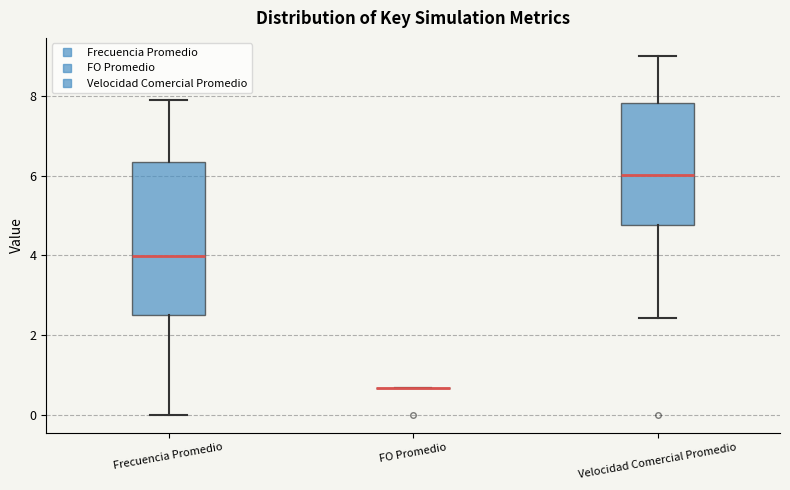

Reading left to right, transcribe this box plot: for each box, give where its median line is, the range the box spans, and where its two whiskers end, as read against the y-axis. The values are not printed on the chart, so give them approximately, as read against the axis.

Frecuencia Promedio: median 4.0, box 2.6 to 6.4, whiskers 0.0 to 7.8
FO Promedio: box collapsed to a line at 0.6, whiskers 0.6 to 0.6
Velocidad Comercial Promedio: median 6.0, box 4.8 to 7.8, whiskers 2.4 to 9.0